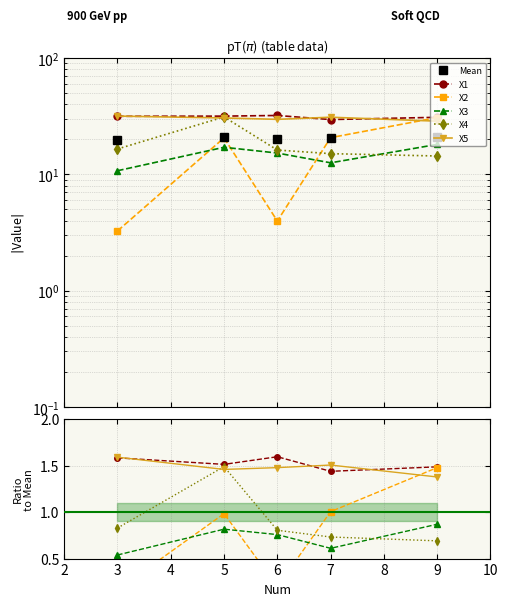

True or false: X3 and X1 intersect in this chart.

False